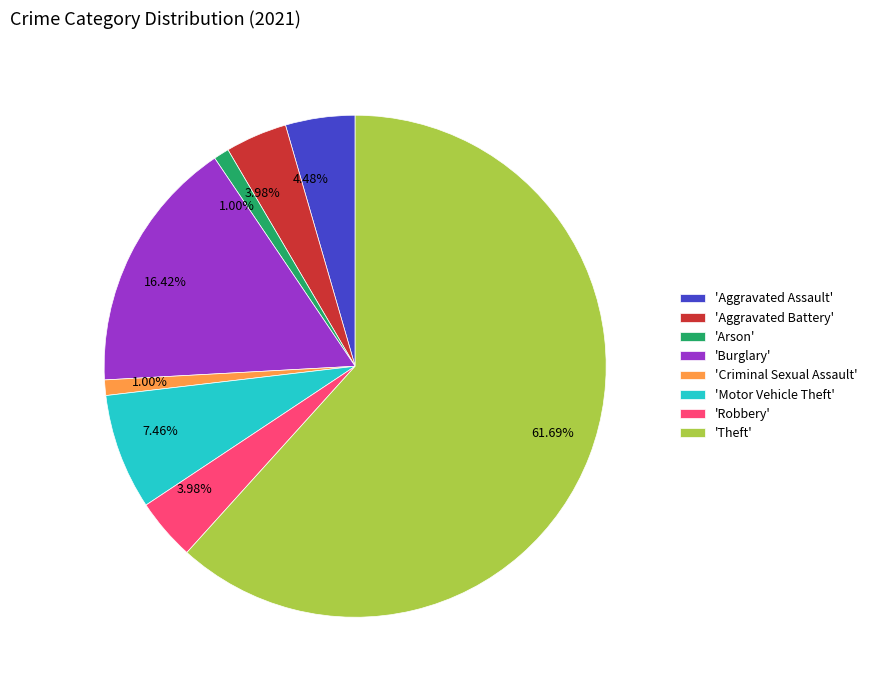

What is the ratio of the value at 'Robbery' to the value at 'Arson'?

4.0